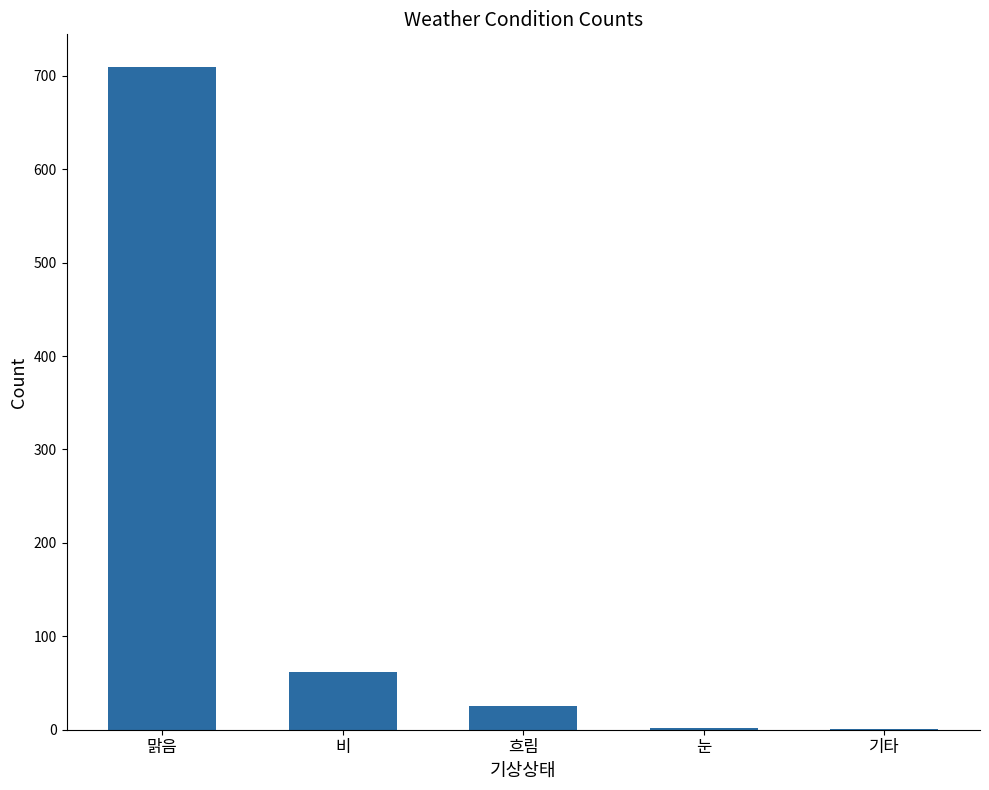

Count the number of data series in this chart.

1